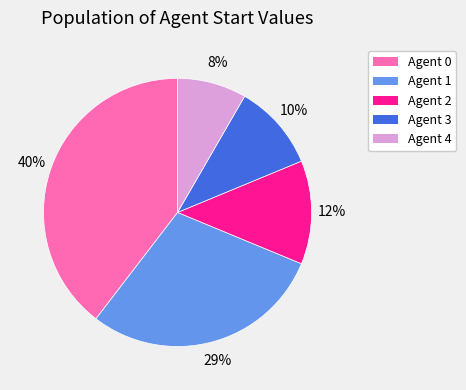

To the nearest percent, what is the average slice percentage?

20%